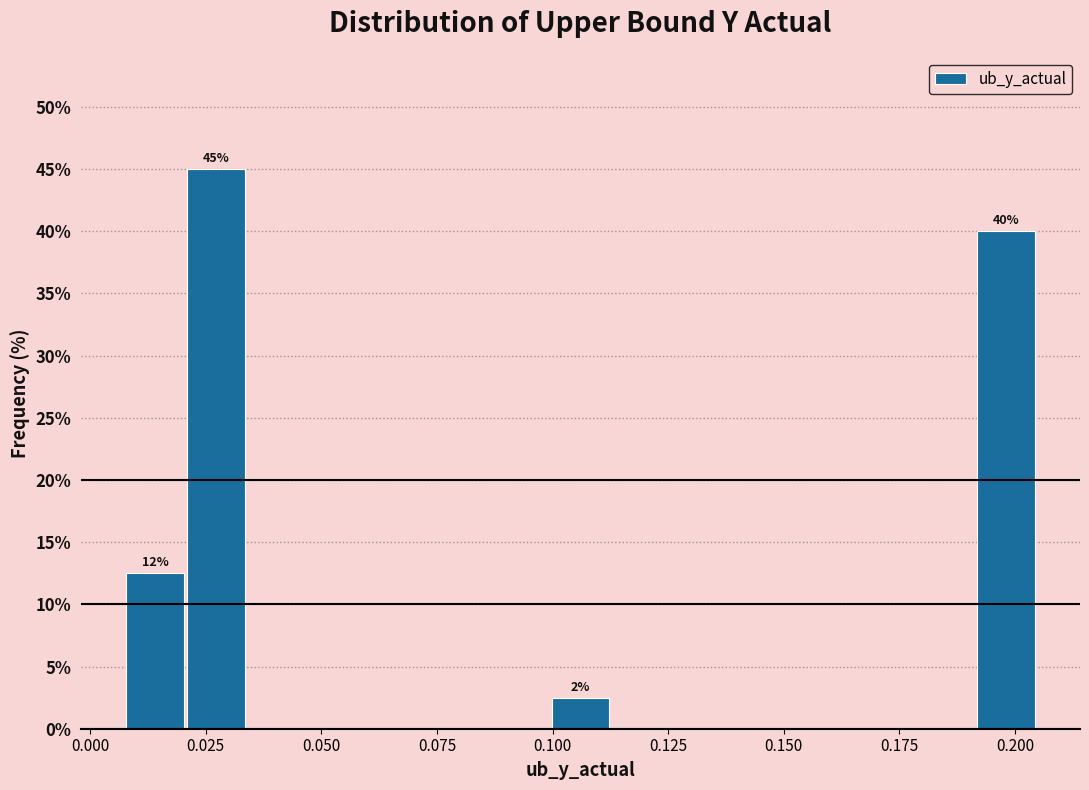

Around what value on the x-axis is the tallest bar? Give the approximate position of its centre, as read against the axis.

0.025